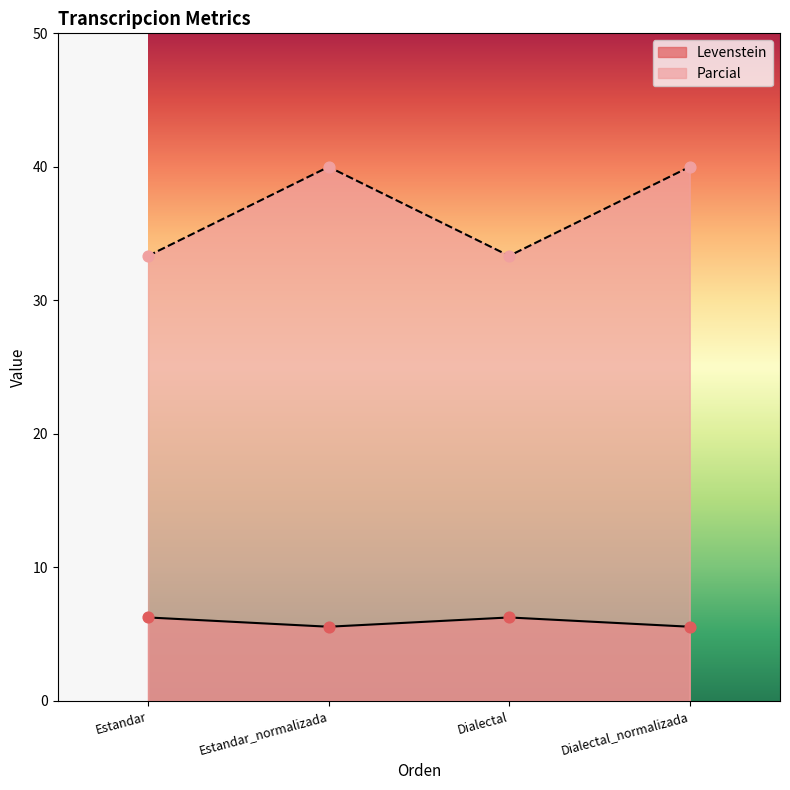

Which series has the widest spread of Y values?

Levenstein